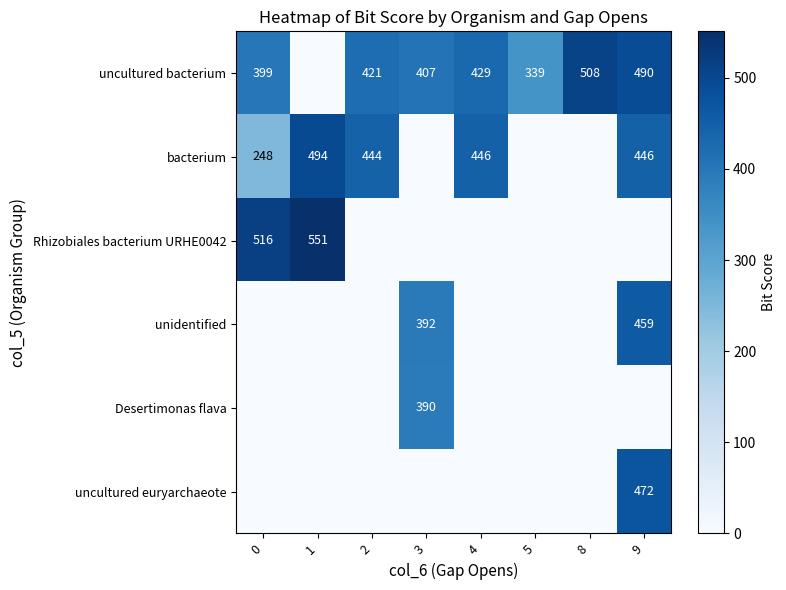

At how many categories does at least one series exceed 3?

8